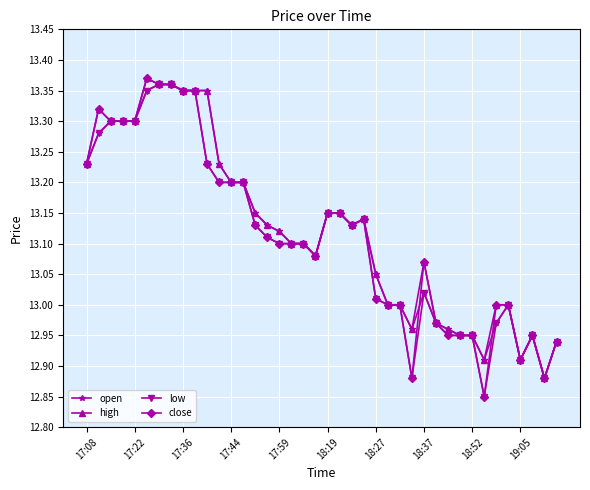

At how many categories does at least one series exceed 12?

40